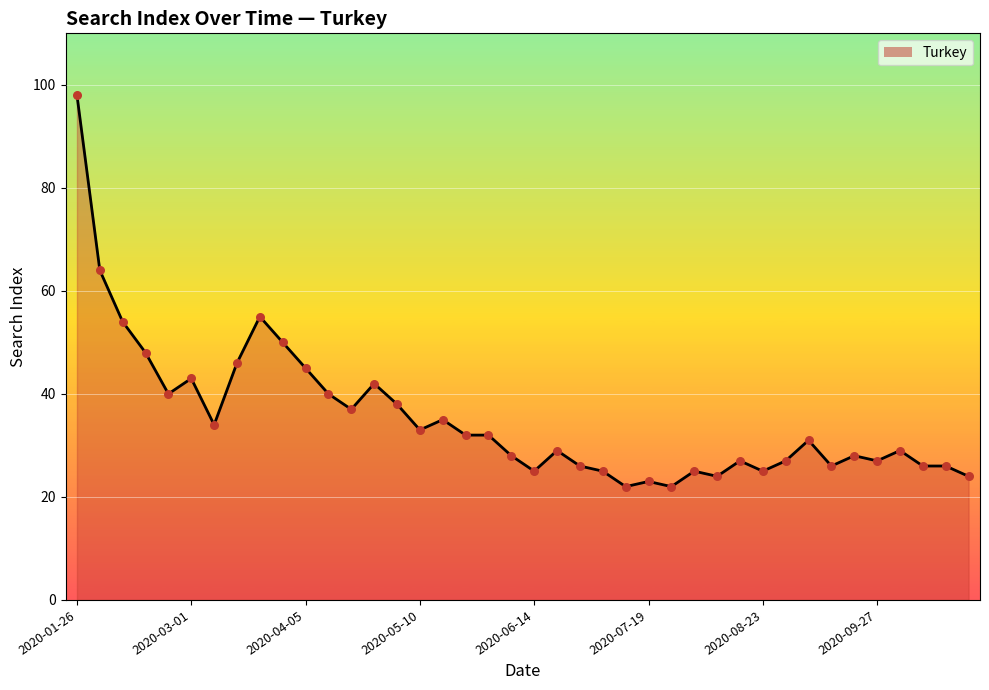

What is the difference between the maximum and minimum values?

76